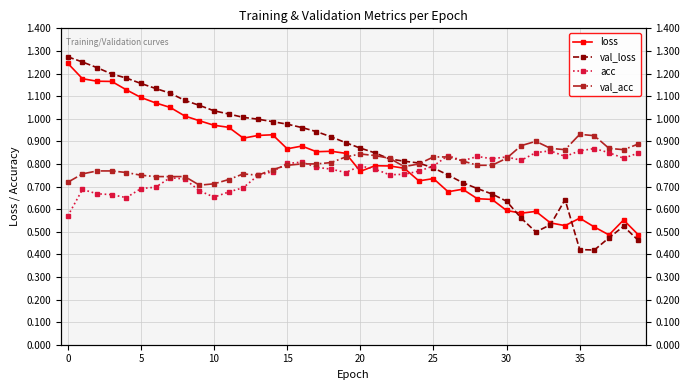

Between 21 and 27, which is larger?

21